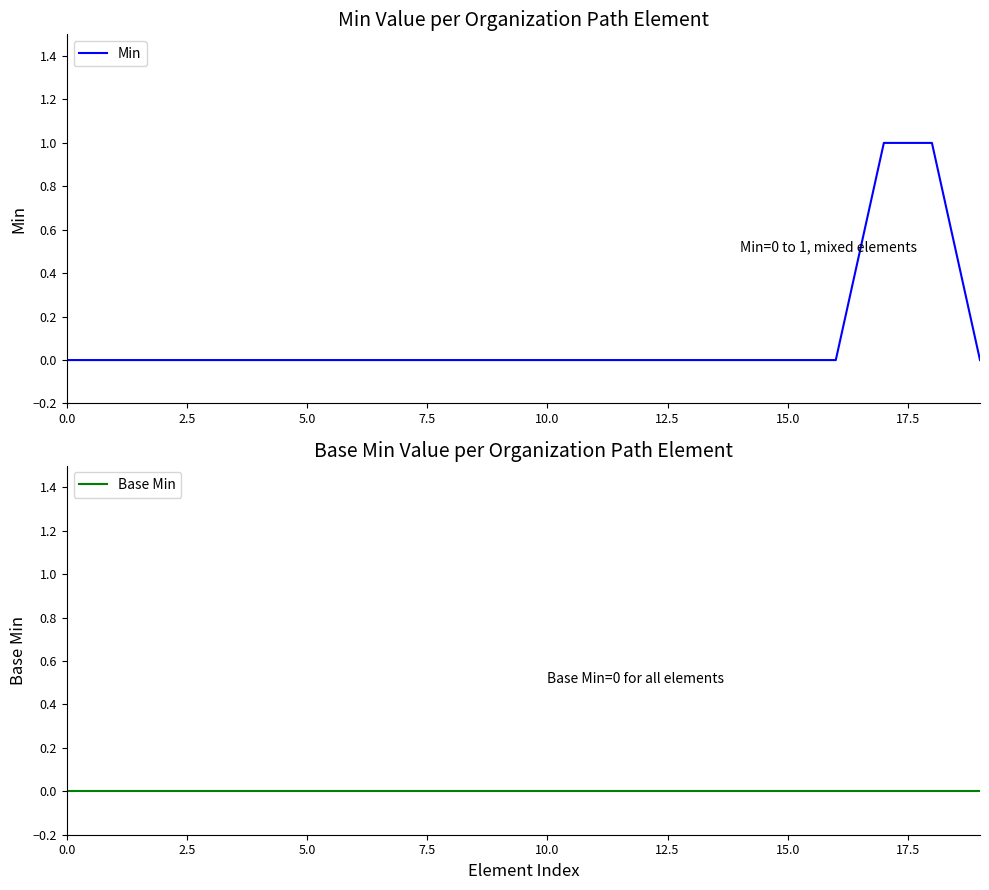

Reading right to left, transcribe all the data shown in this chart.

Min: 0	1	1	0	0	0	0	0	0	0	0	0	0	0	0	0	0	0	0	0
Base Min: 0	0	0	0	0	0	0	0	0	0	0	0	0	0	0	0	0	0	0	0